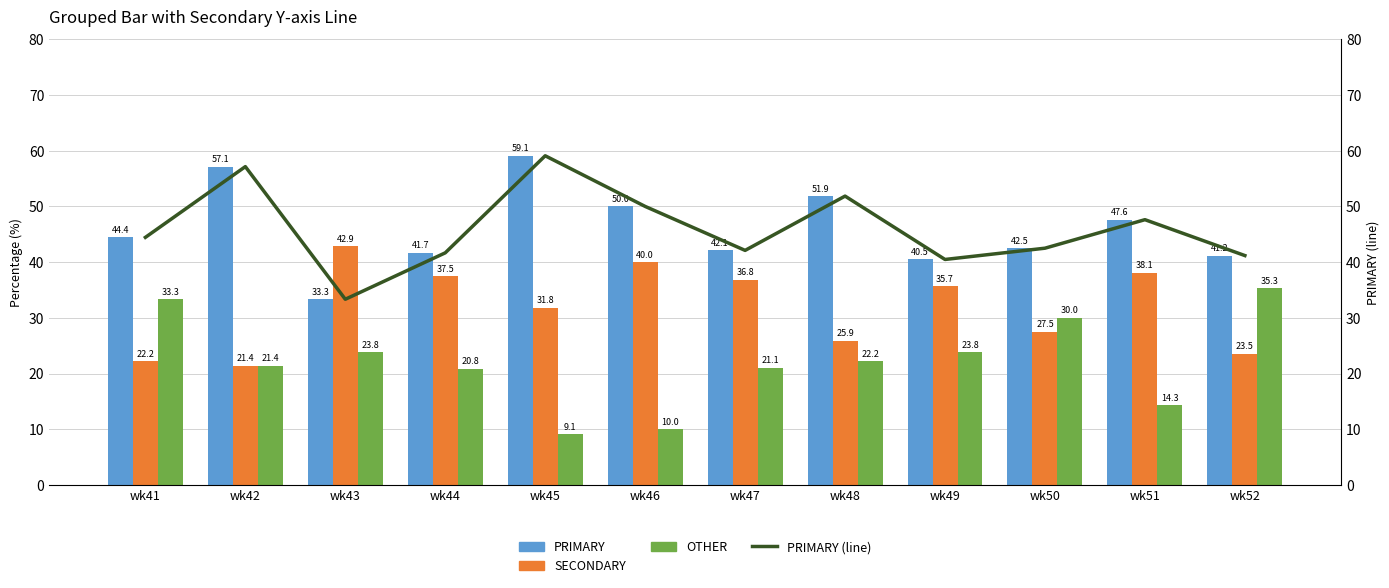

At how many categories does at least one series exceed 11?

12